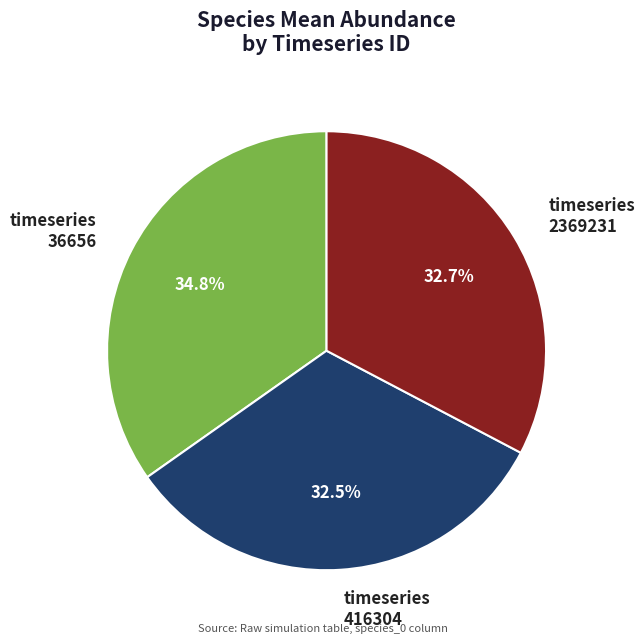

Between timeseries 2369231 and timeseries 36656, which is larger?

timeseries 36656